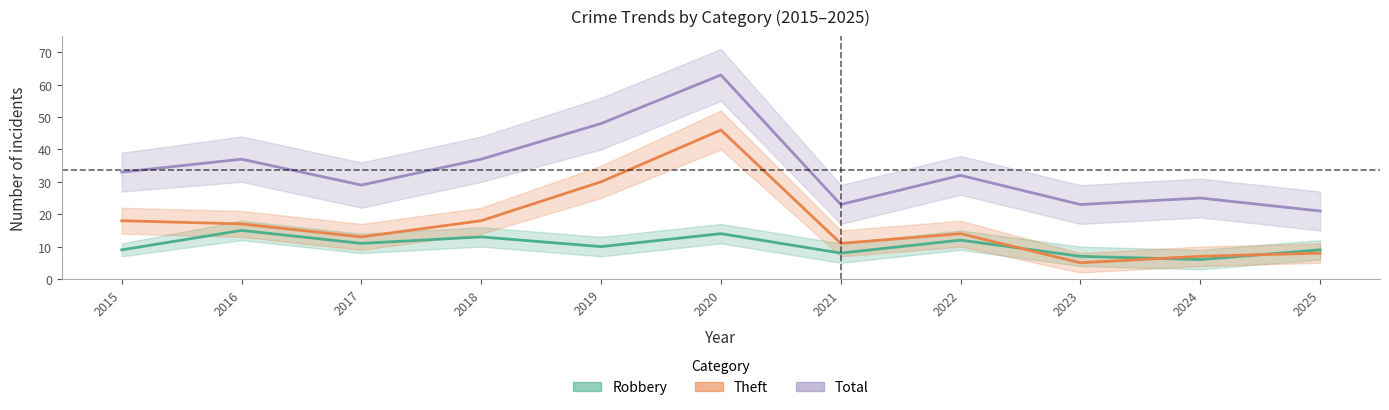

Where is Theft nearest to the value 25?

2019